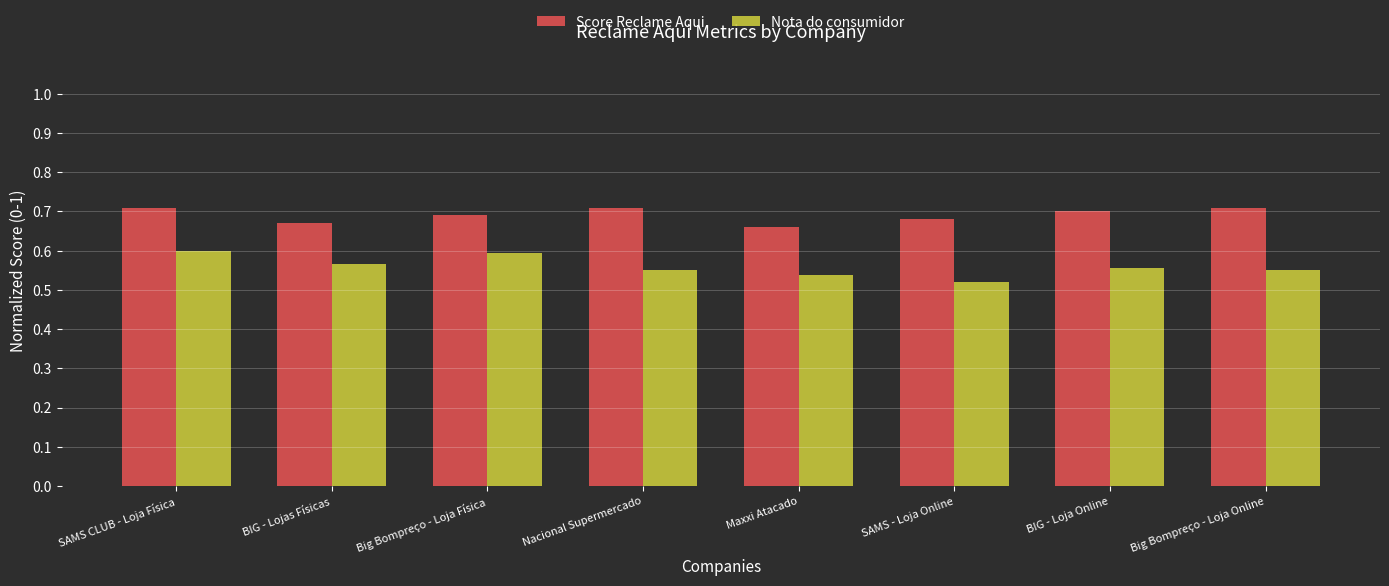

List the series in order of their overall mean, lowest first.

Nota do consumidor, Score Reclame Aqui